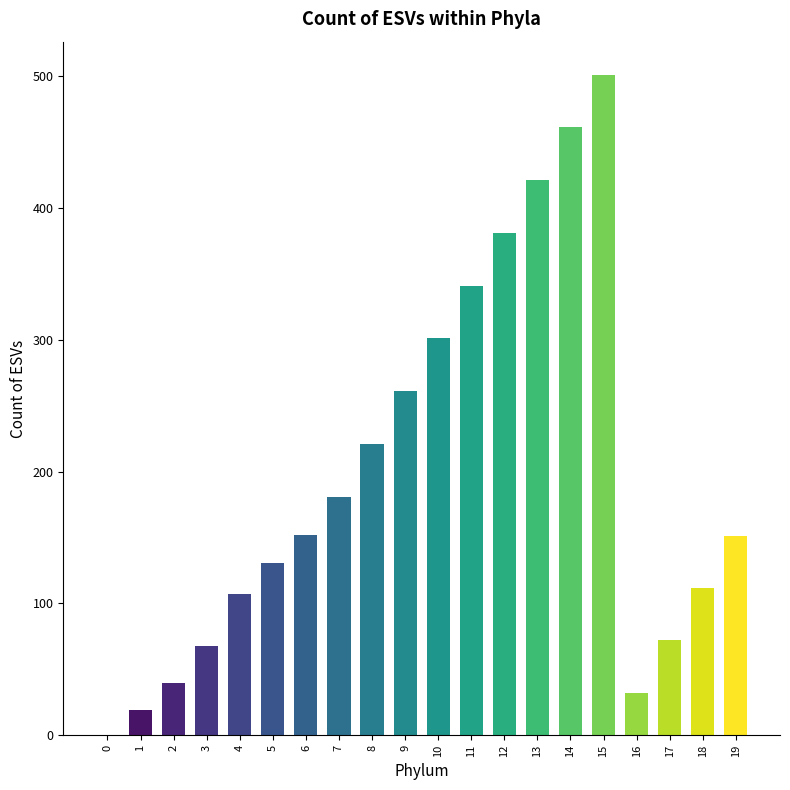

Is it true that the value at 6 is 152?

True